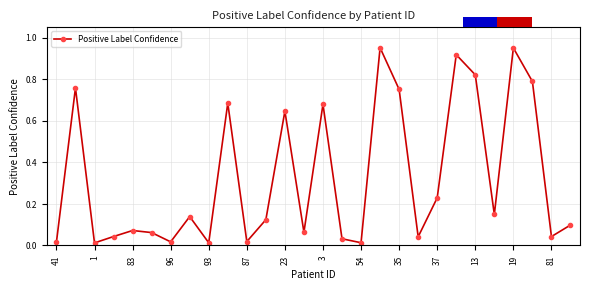

What is the label of the 24th bar from the left?

23